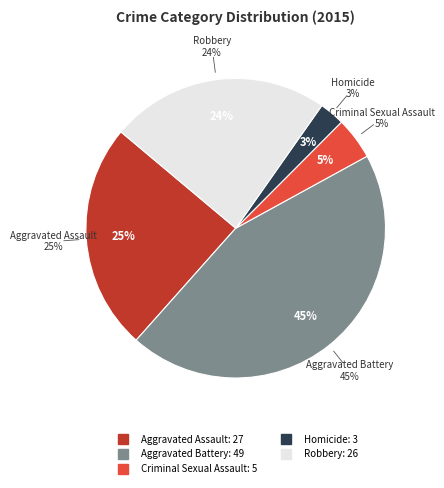

Rank the categories by value from highest to lowest.

Aggravated Battery, Aggravated Assault, Robbery, Criminal Sexual Assault, Homicide